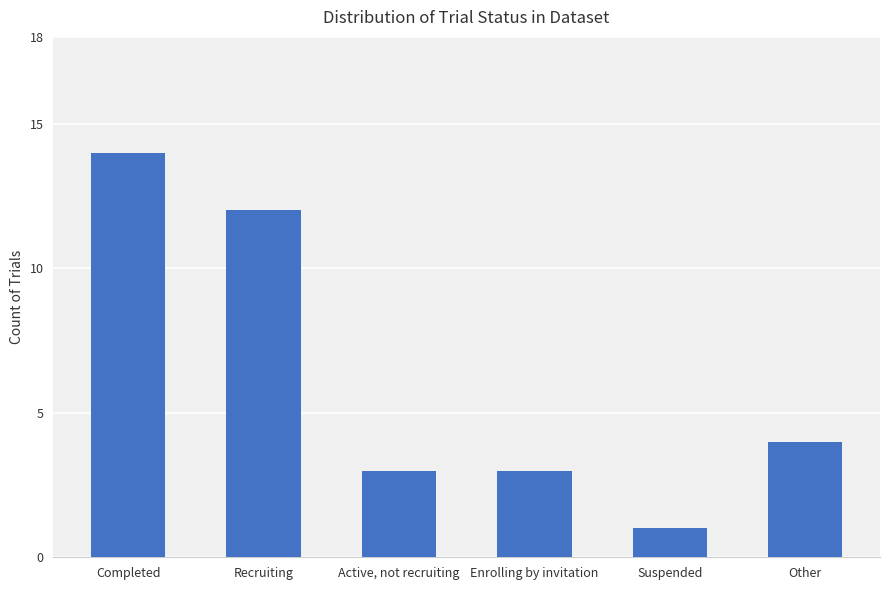

What is the label of the 3rd bar from the left?

Active, not recruiting